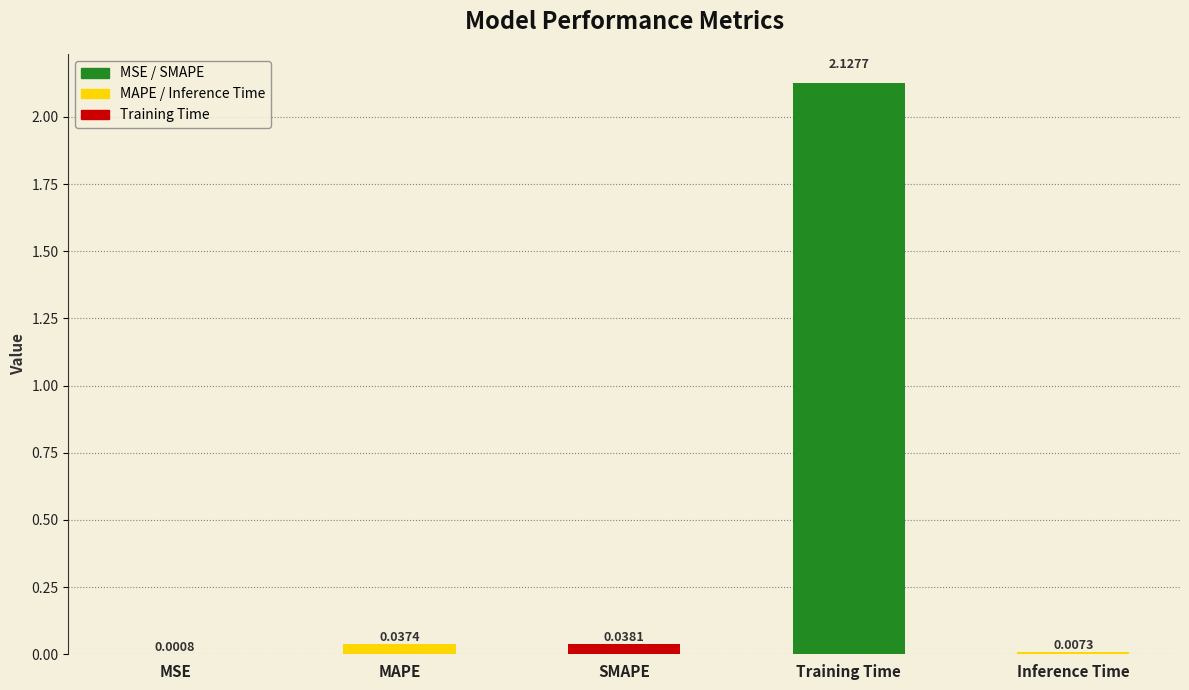

What is the sum of all values?

2.2